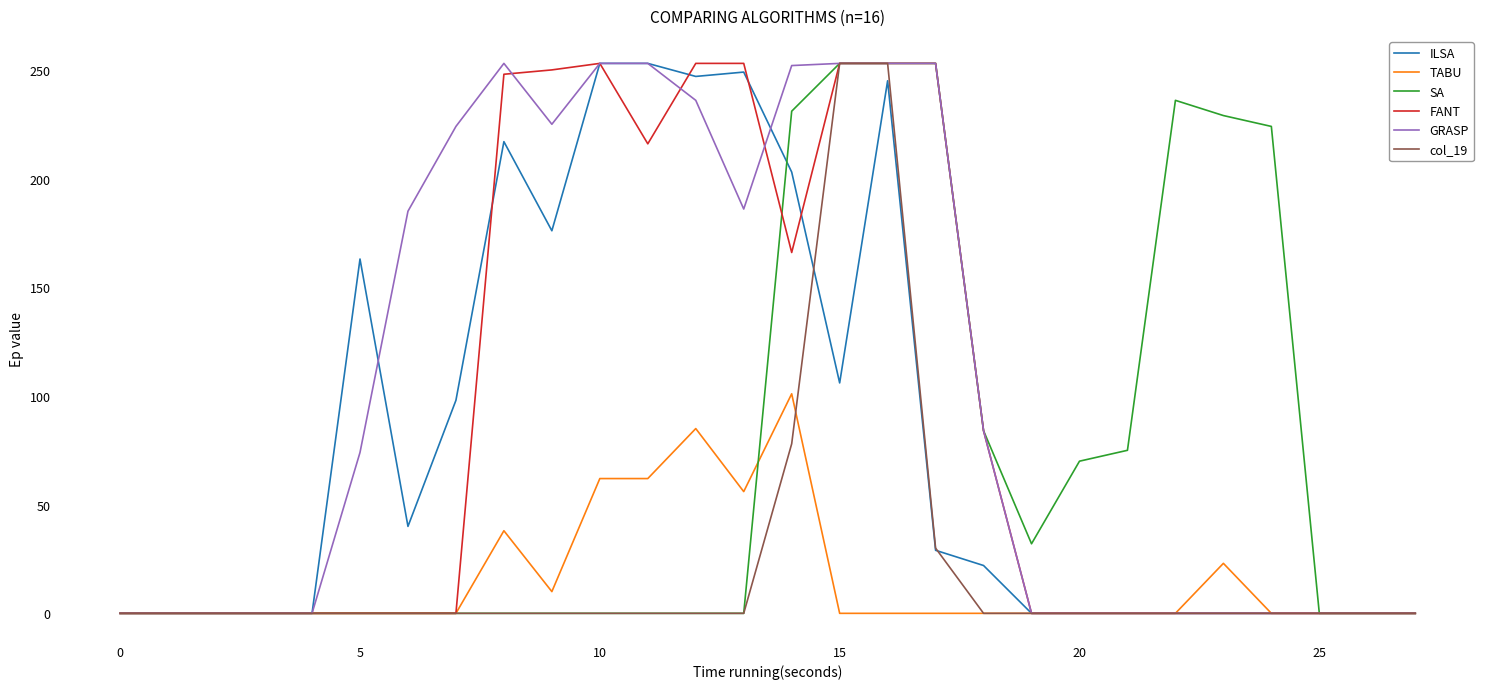

Which series has the largest total across all categories?

GRASP